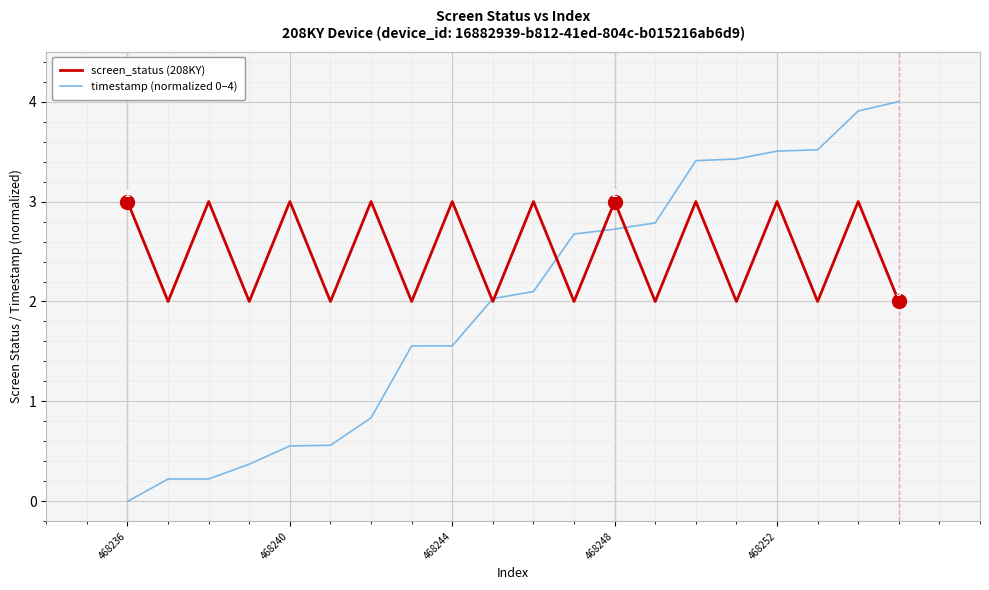

How many distinct data groups are displayed?

2